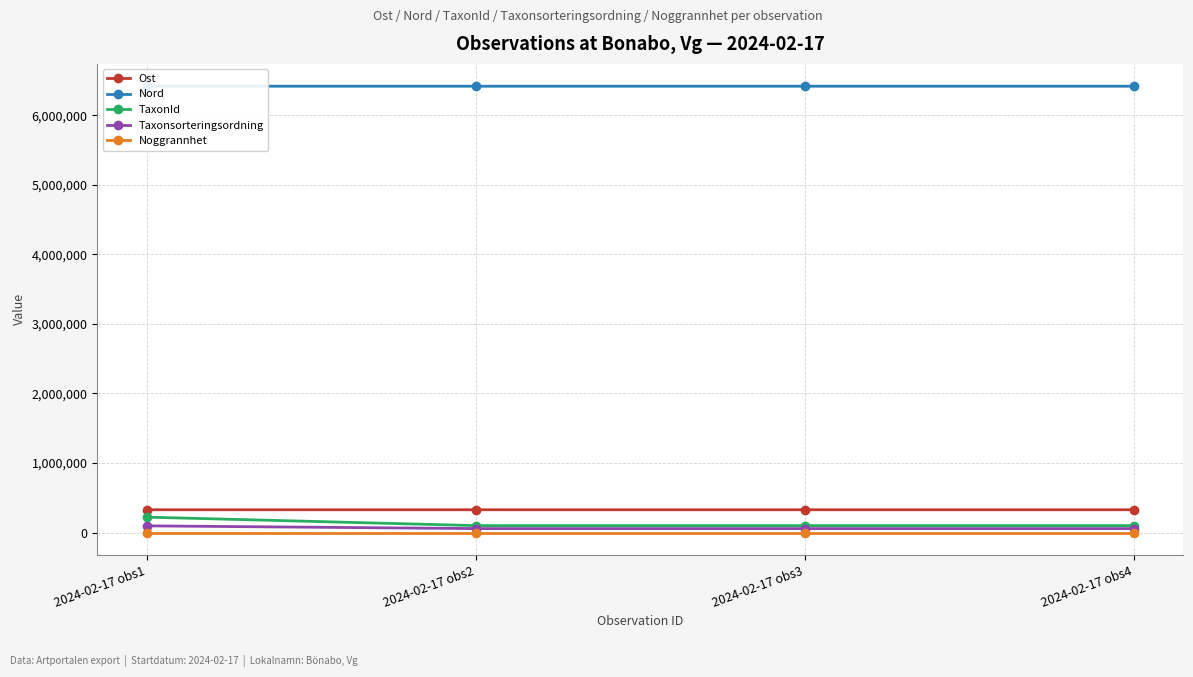

Is this an area chart (filled region under the line)?

No